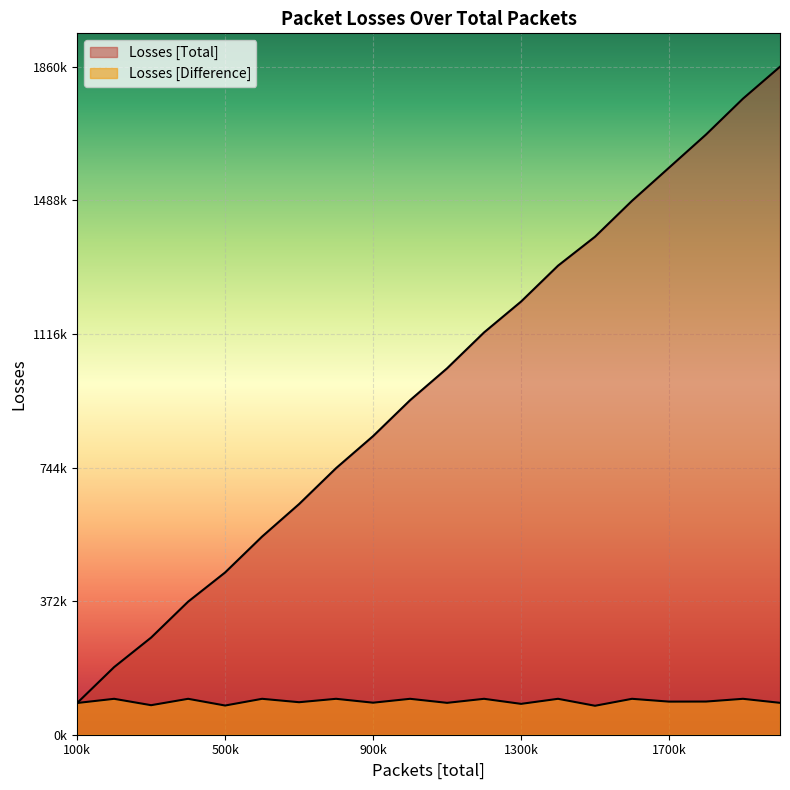

How many distinct data groups are displayed?

2